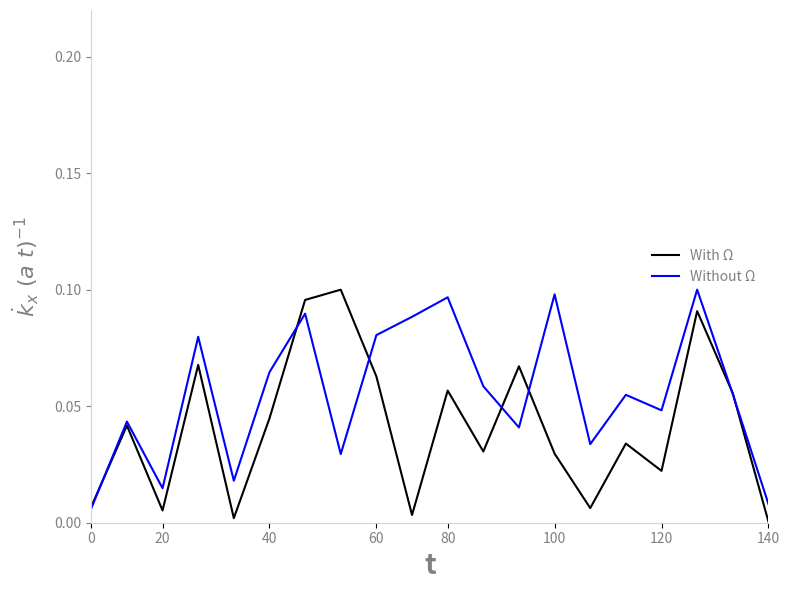

Is the value of With Ω at 100 greater than the value of Without Ω at 100?

No